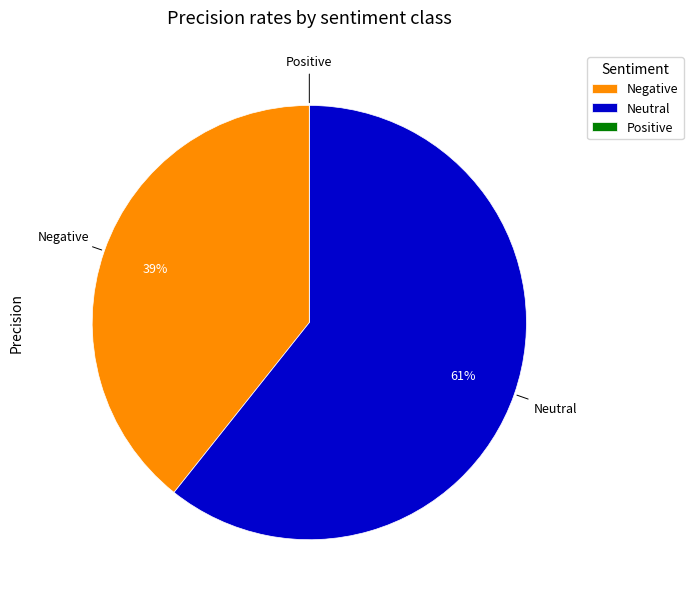

Is it true that Neutral is 47% of the pie?

False